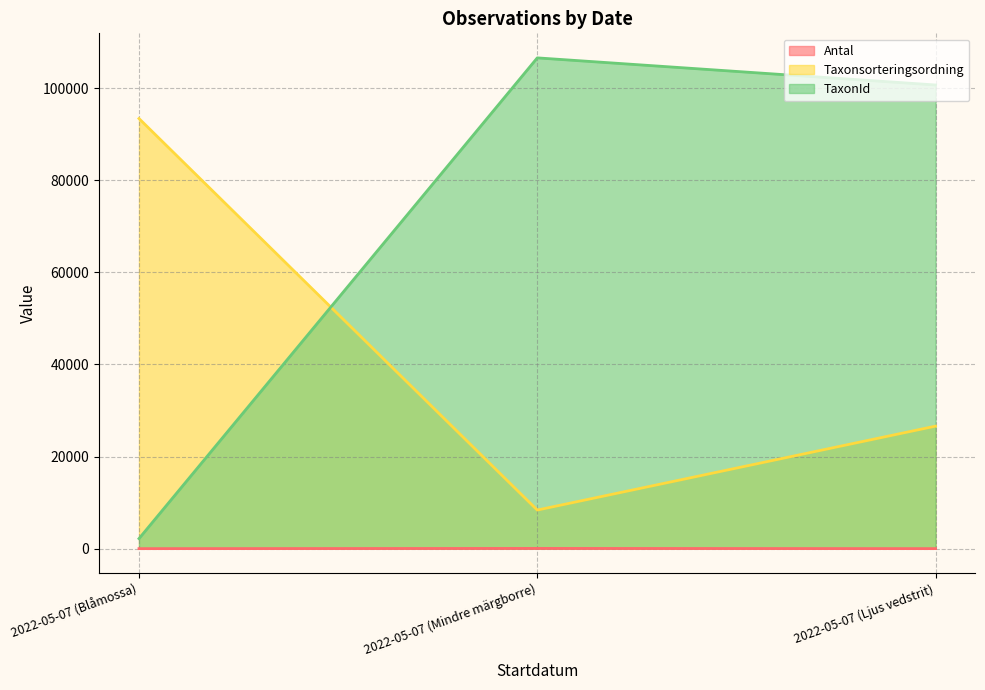

Is the value of Taxonsorteringsordning at 2022-05-07 (Blåmossa) greater than the value of TaxonId at 2022-05-07 (Ljus vedstrit)?

No